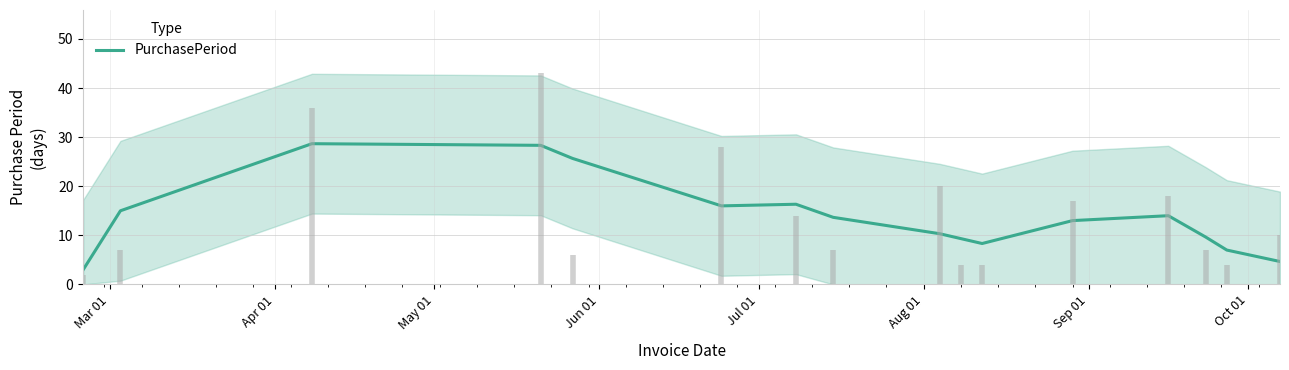

What is the minimum value for PurchasePeriod?

3.0